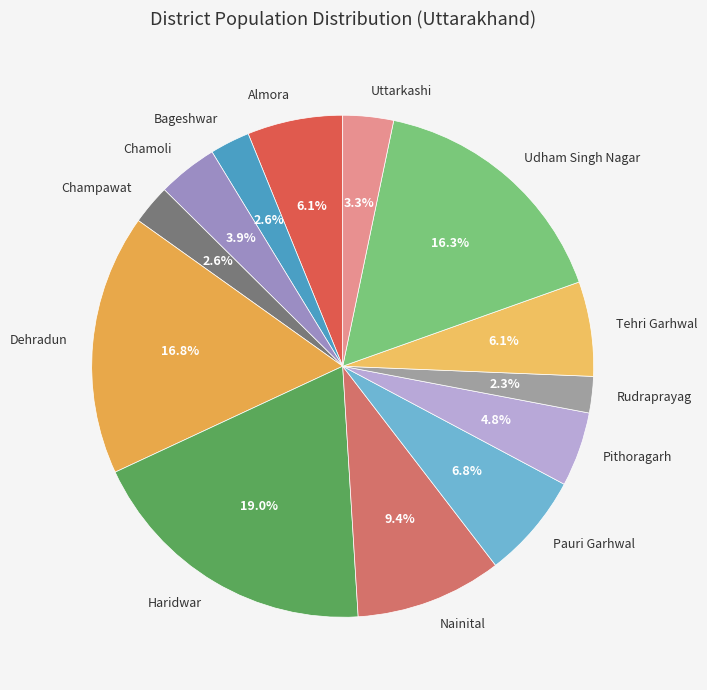

Is Haridwar the majority of the pie?

No